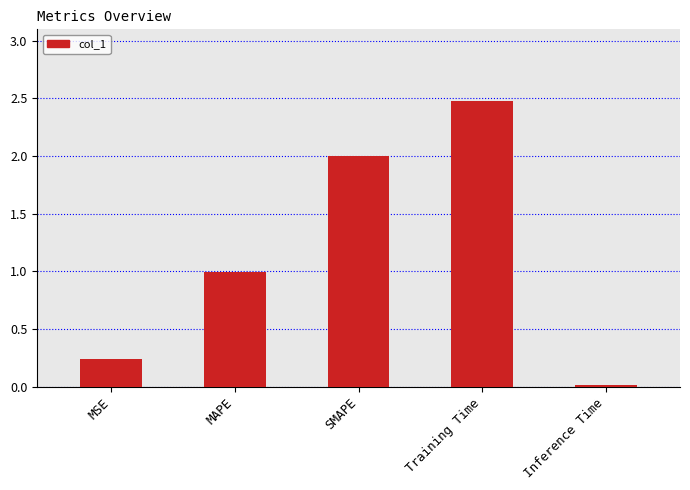

Rank the categories by value from highest to lowest.

Training Time, SMAPE, MAPE, MSE, Inference Time